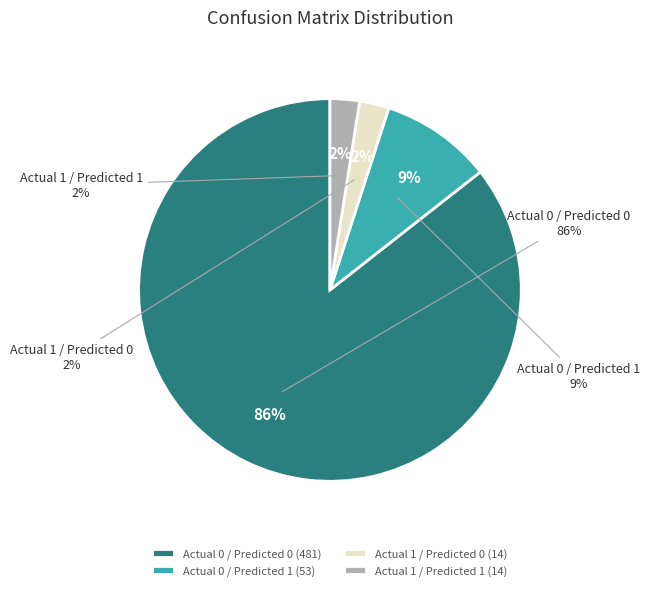

Is the sum of Actual 1 / Predicted 0 and Actual 0 / Predicted 0 greater than half?

Yes